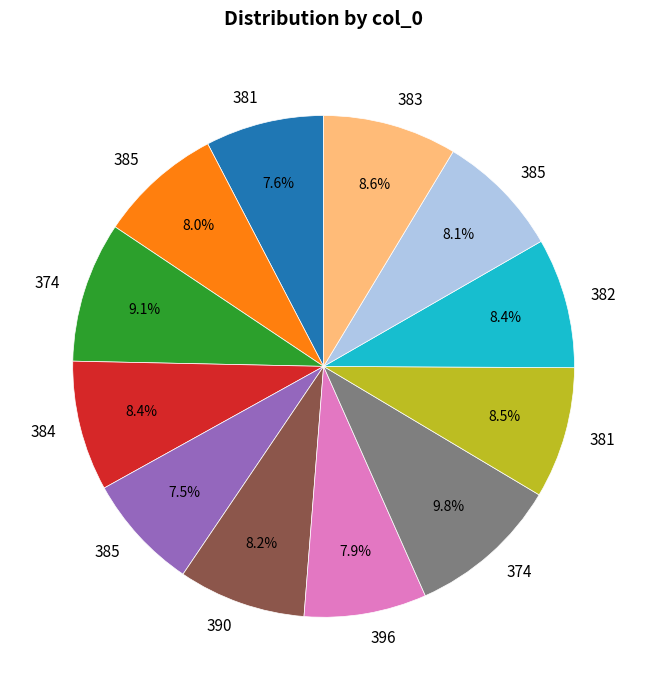

How many slices are in this pie chart?

12